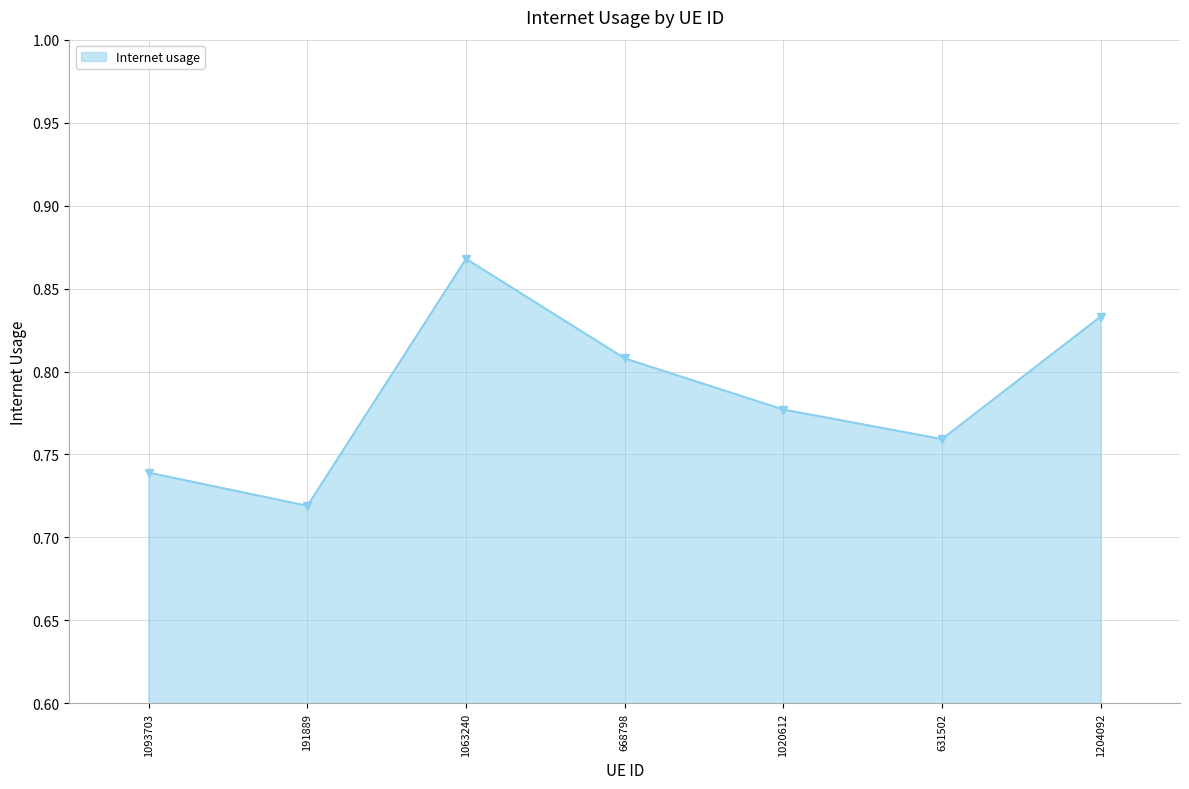

True or false: the data shows 1.1 at 1093703.

False